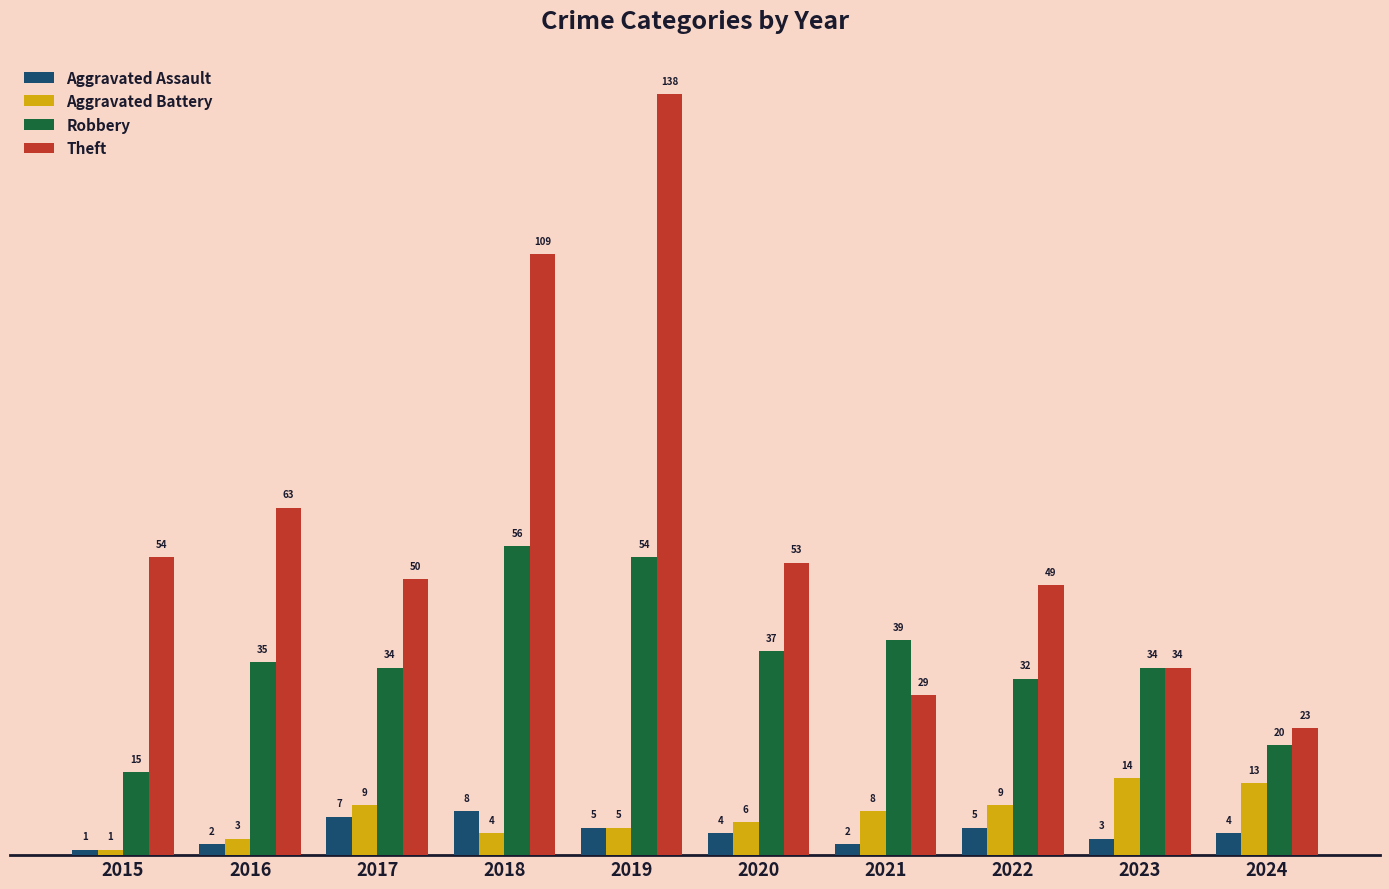

What are all the series names shown in the legend?

Aggravated Assault, Aggravated Battery, Robbery, Theft